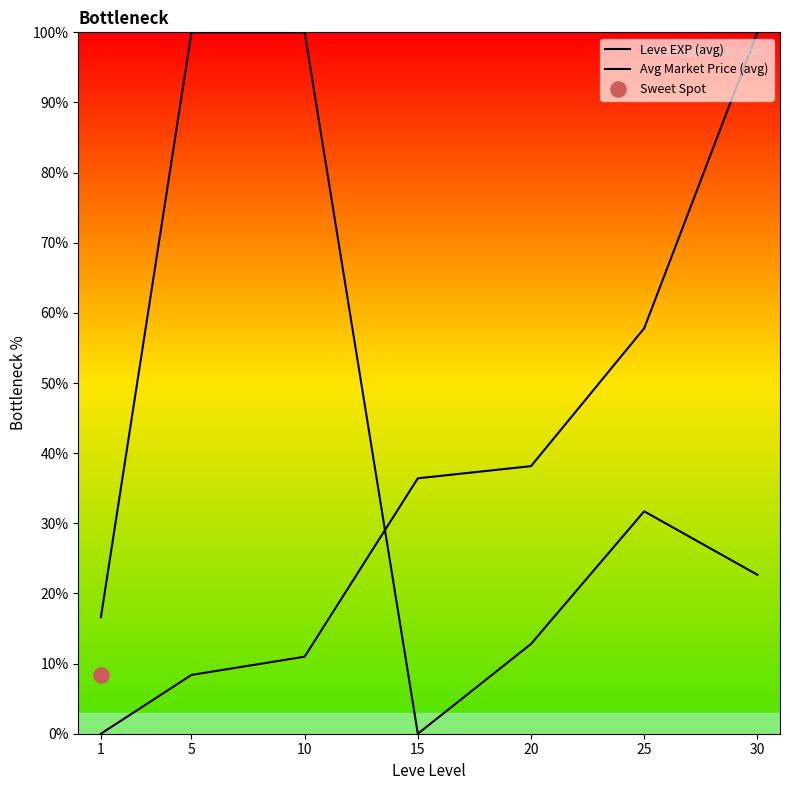

At how many categories does at least one series exceed 72?

3